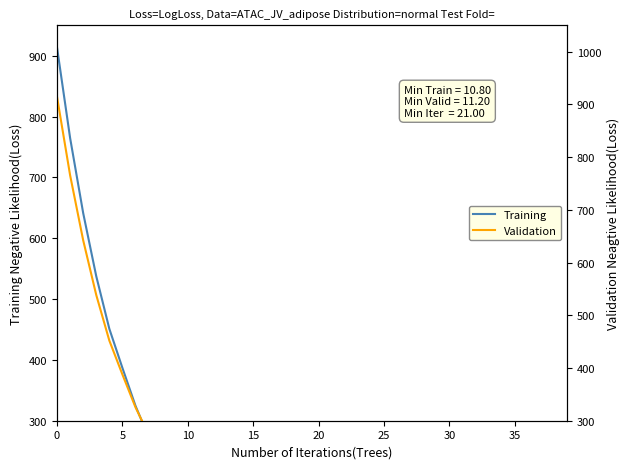

True or false: Training and Validation cross at least once.

False